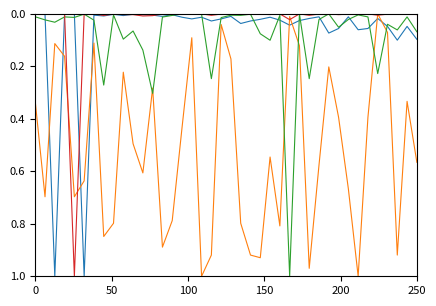

The value of currentAveragePriceHQ at 17 is 0.0. True or false?

False